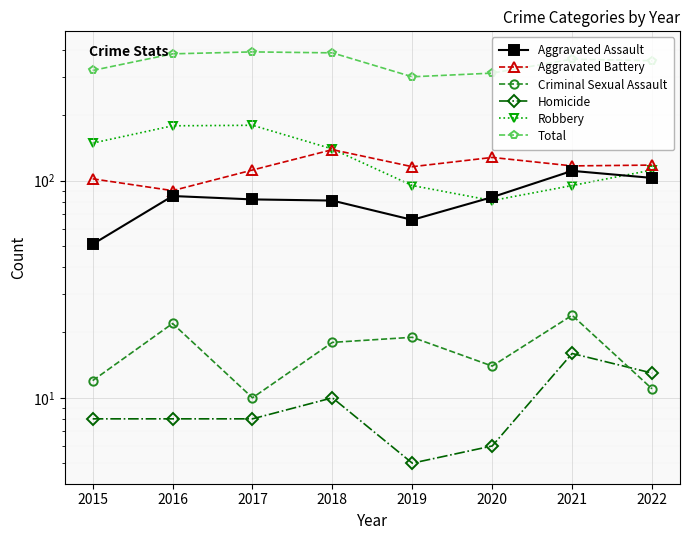

What is the value of the Aggravated Battery point at the 6th from the left?

128